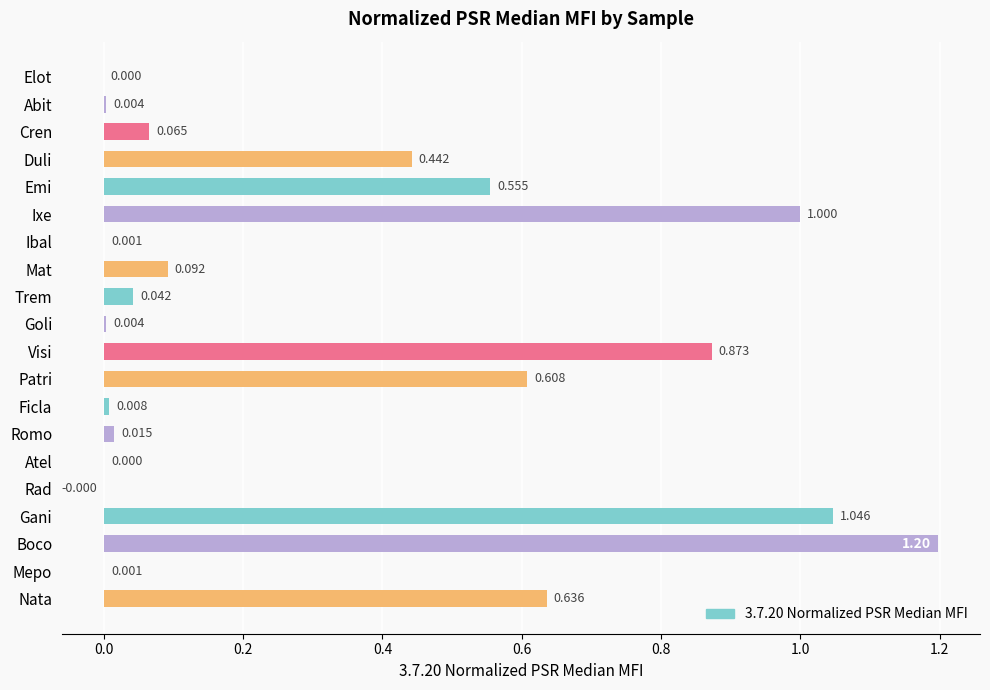

At which category does the chart reach its peak across all series?

Boco